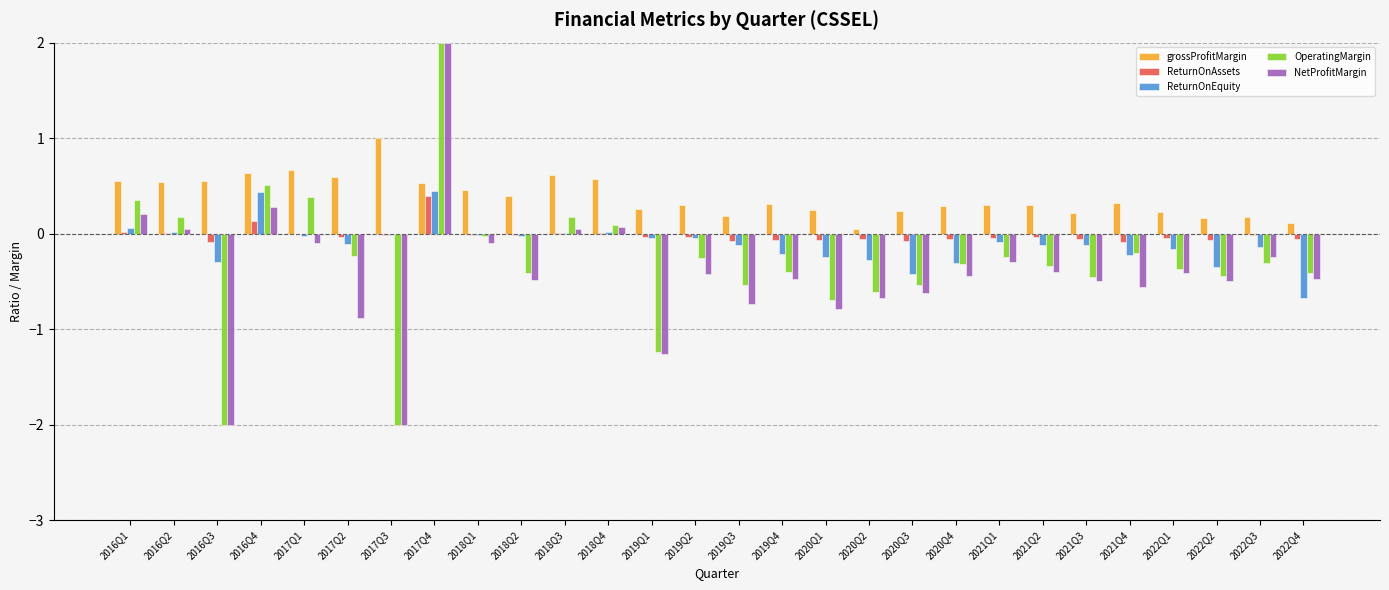

What is the difference between the ReturnOnAssets values at 2017Q4 and 2017Q2?

0.4